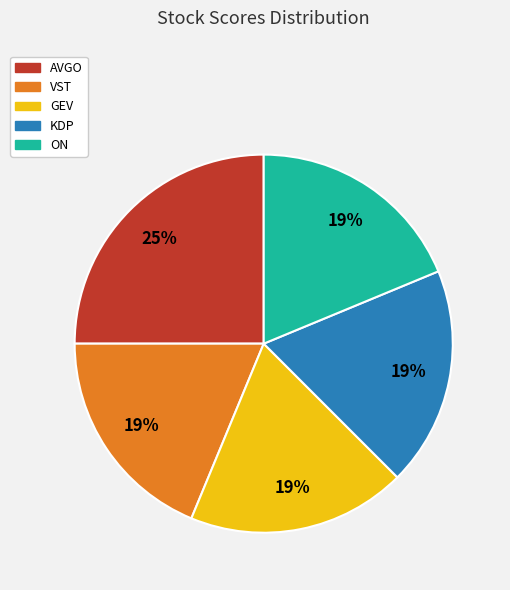

Which category has the biggest portion of the pie?

AVGO